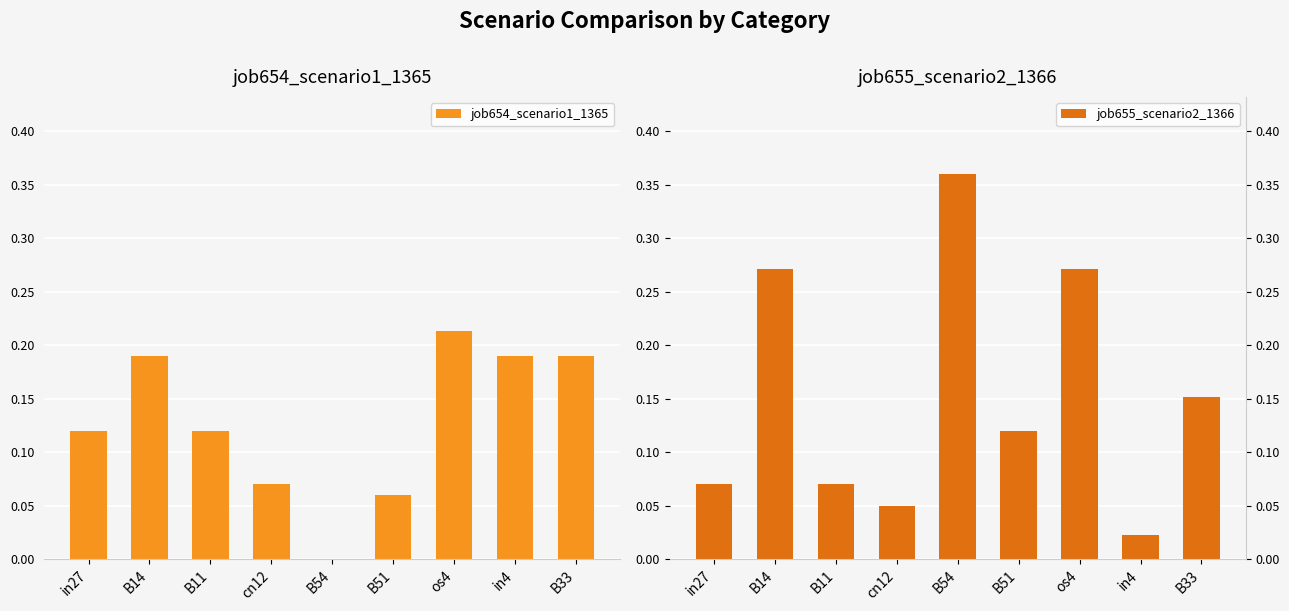

What is the label of the 1st bar from the left?

in27